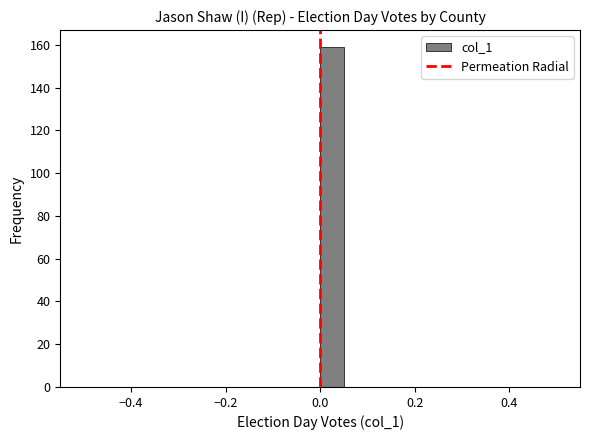

Read against the x-axis, roughly where is the centre of the tallest bar?

0.02